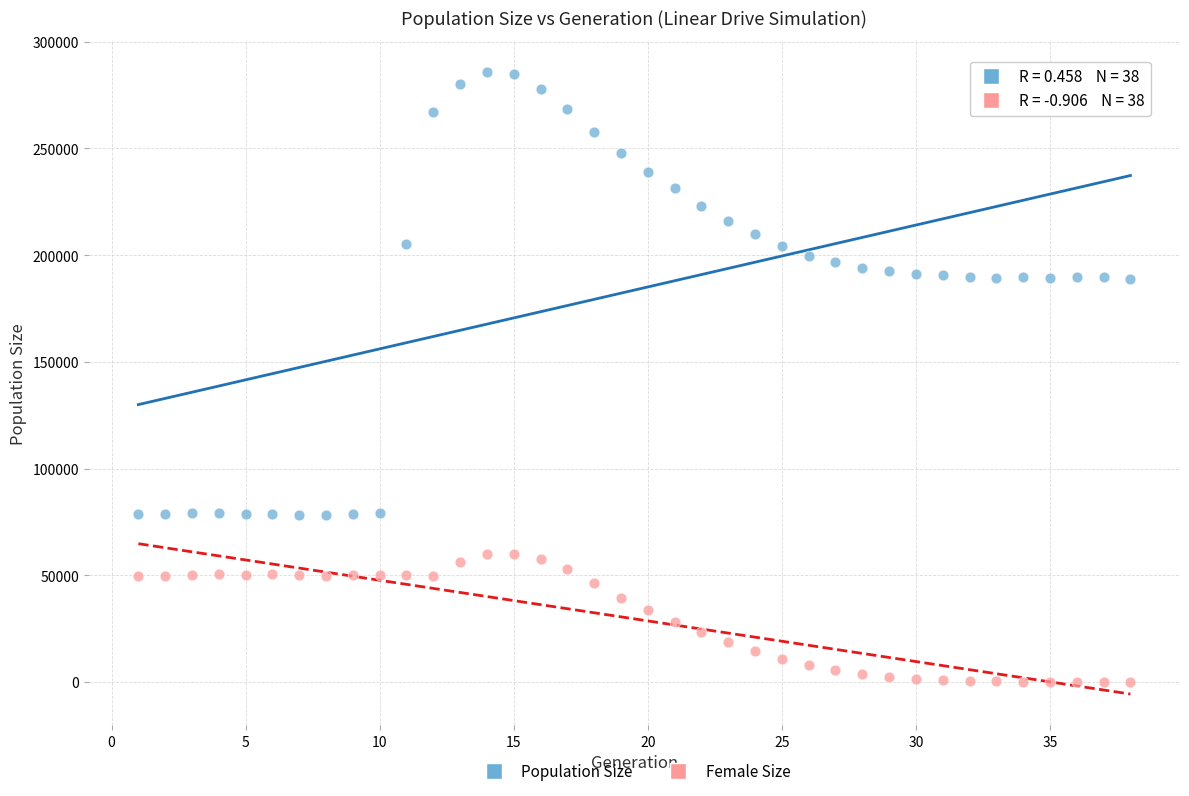

Which series reaches the minimum Y coordinate?

Female Size